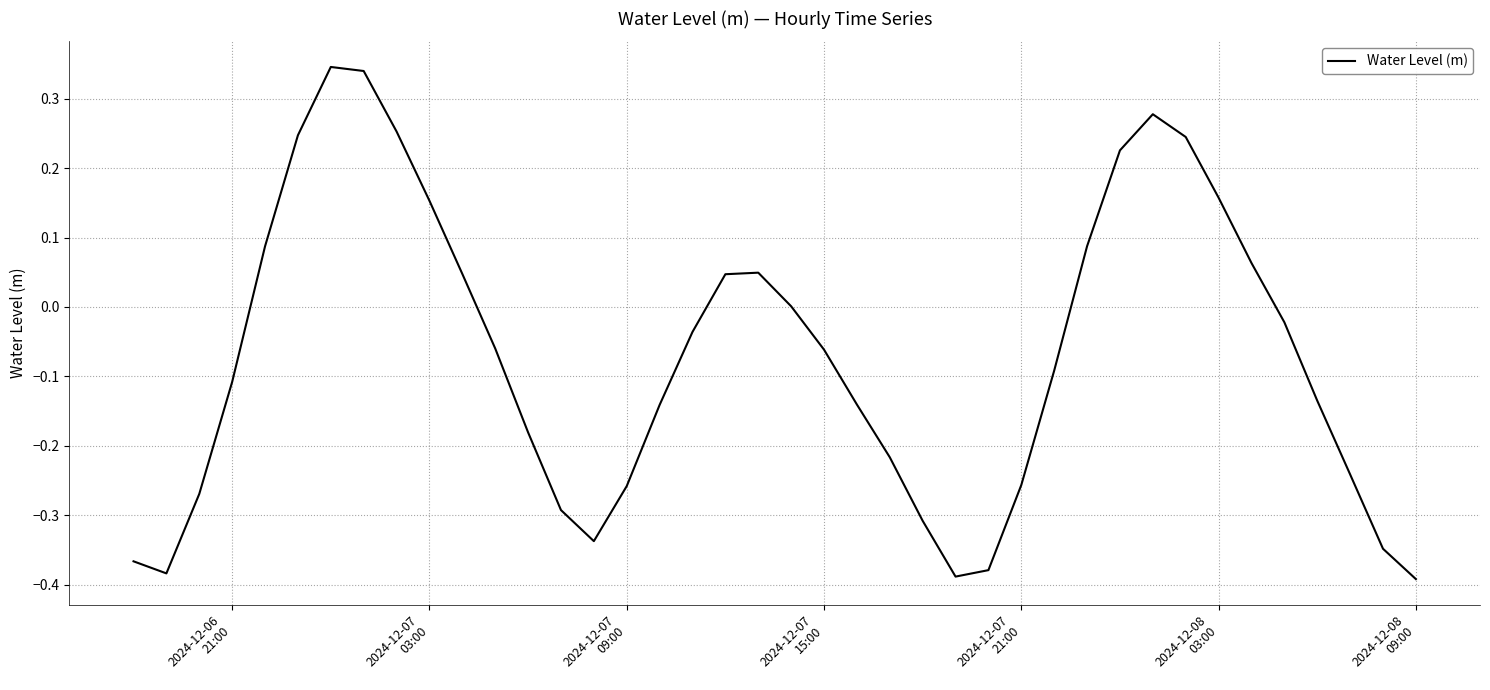

What is the difference between the maximum and minimum values?

0.7